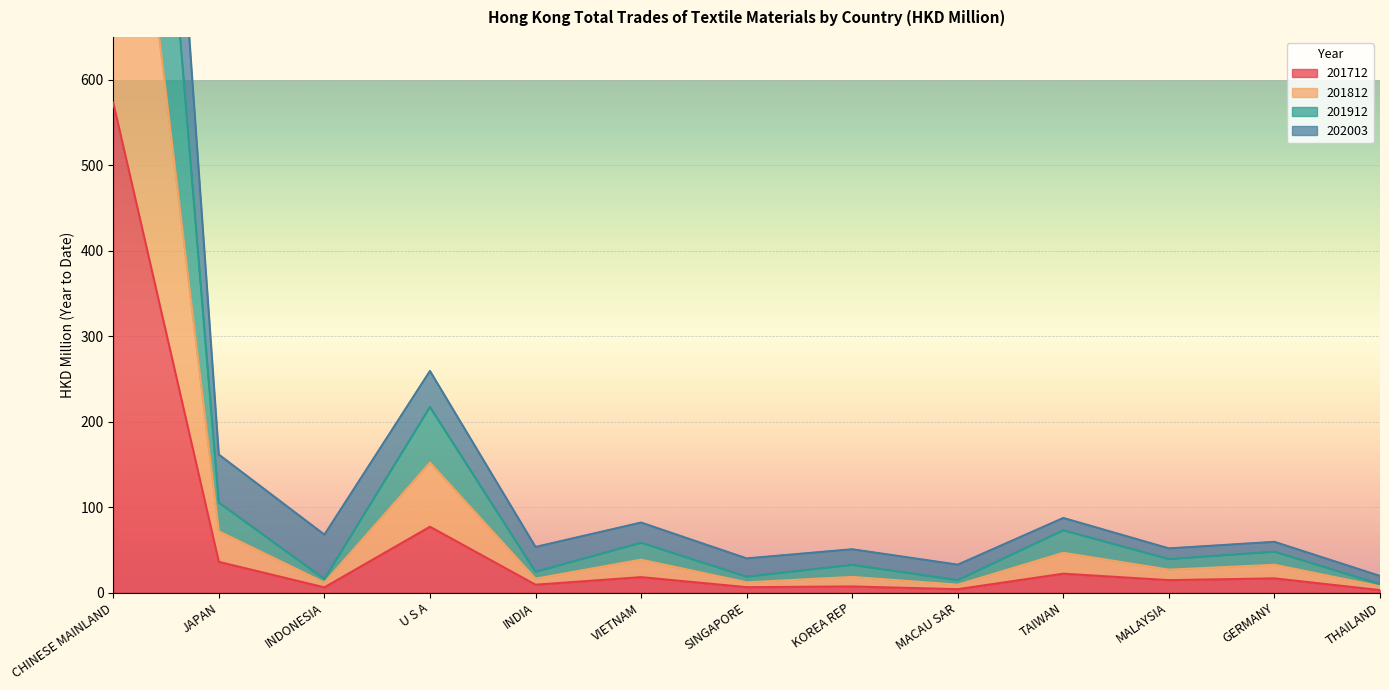

At which category does 201812 reach its first local peak?

U S A